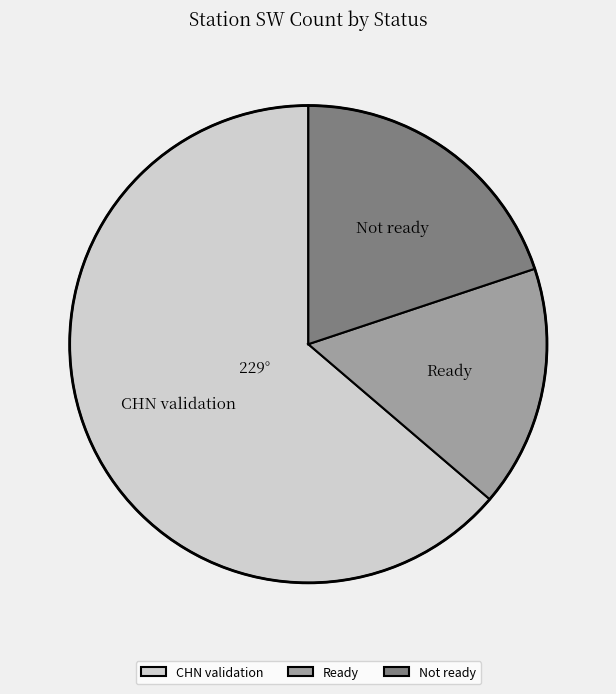

Is CHN validation the majority of the pie?

Yes